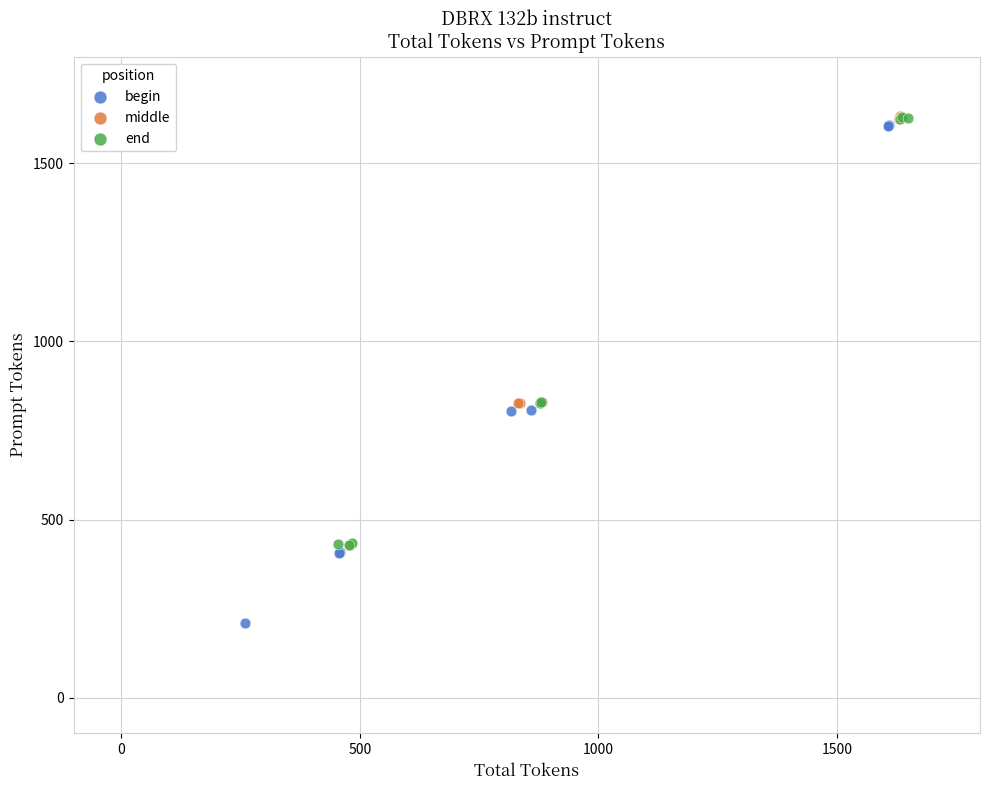

Which series reaches the minimum Y coordinate?

begin